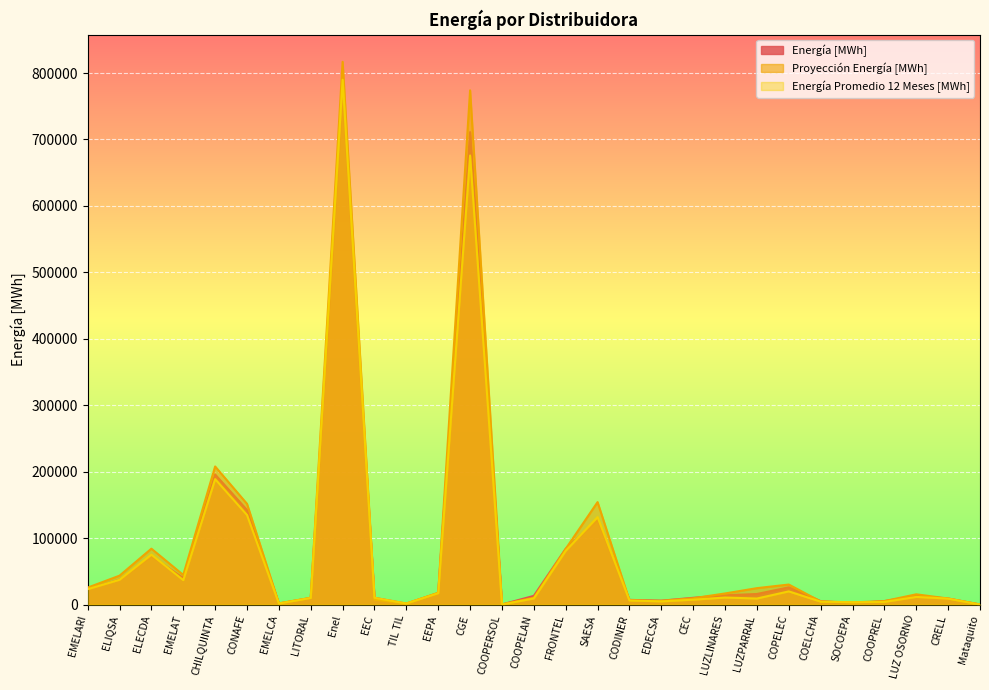

List the series in order of their peak value, lowest first.

Energía [MWh], Energía Promedio 12 Meses [MWh], Proyección Energía [MWh]